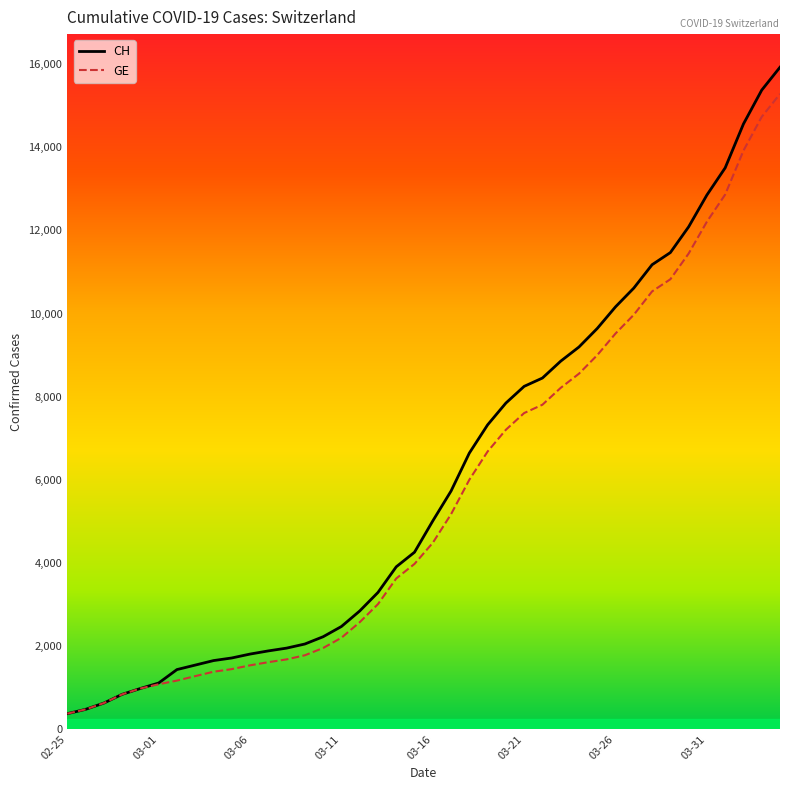

What is the maximum value for GE?

15284